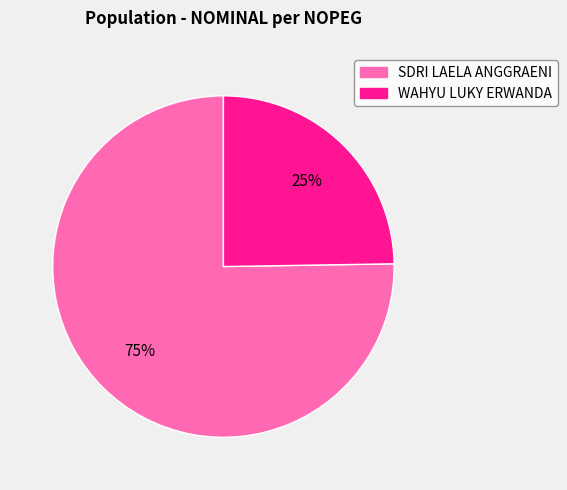

Is there a majority slice in this chart?

Yes